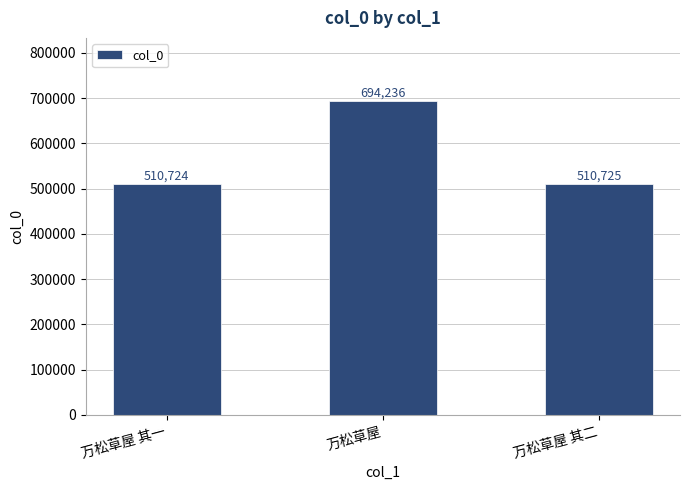

Does the chart contain any negative values?

No